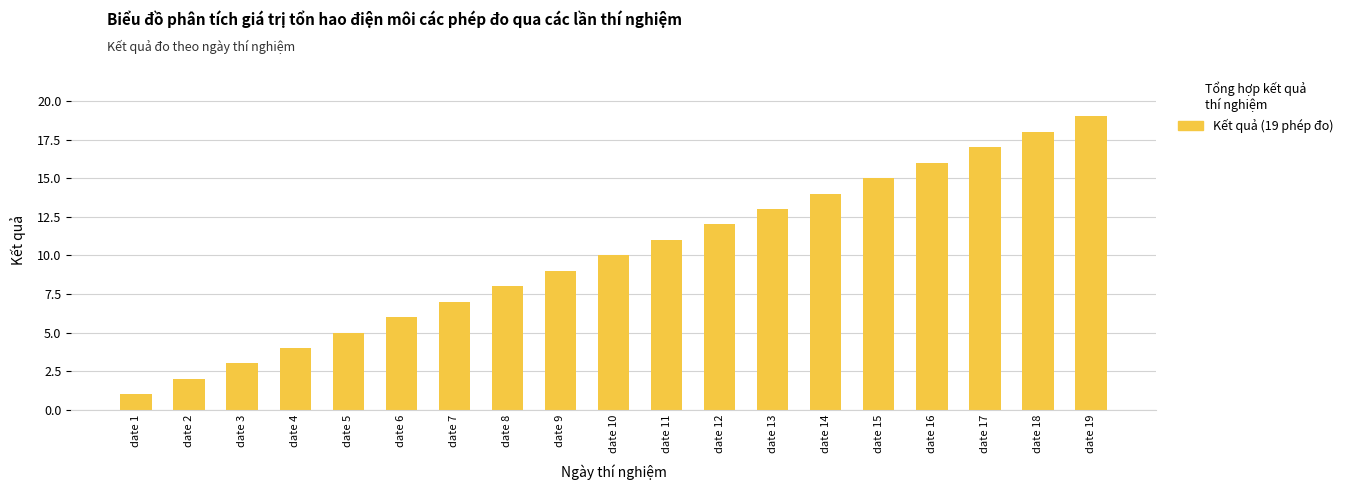

Which has a higher value, date 3 or date 18?

date 18